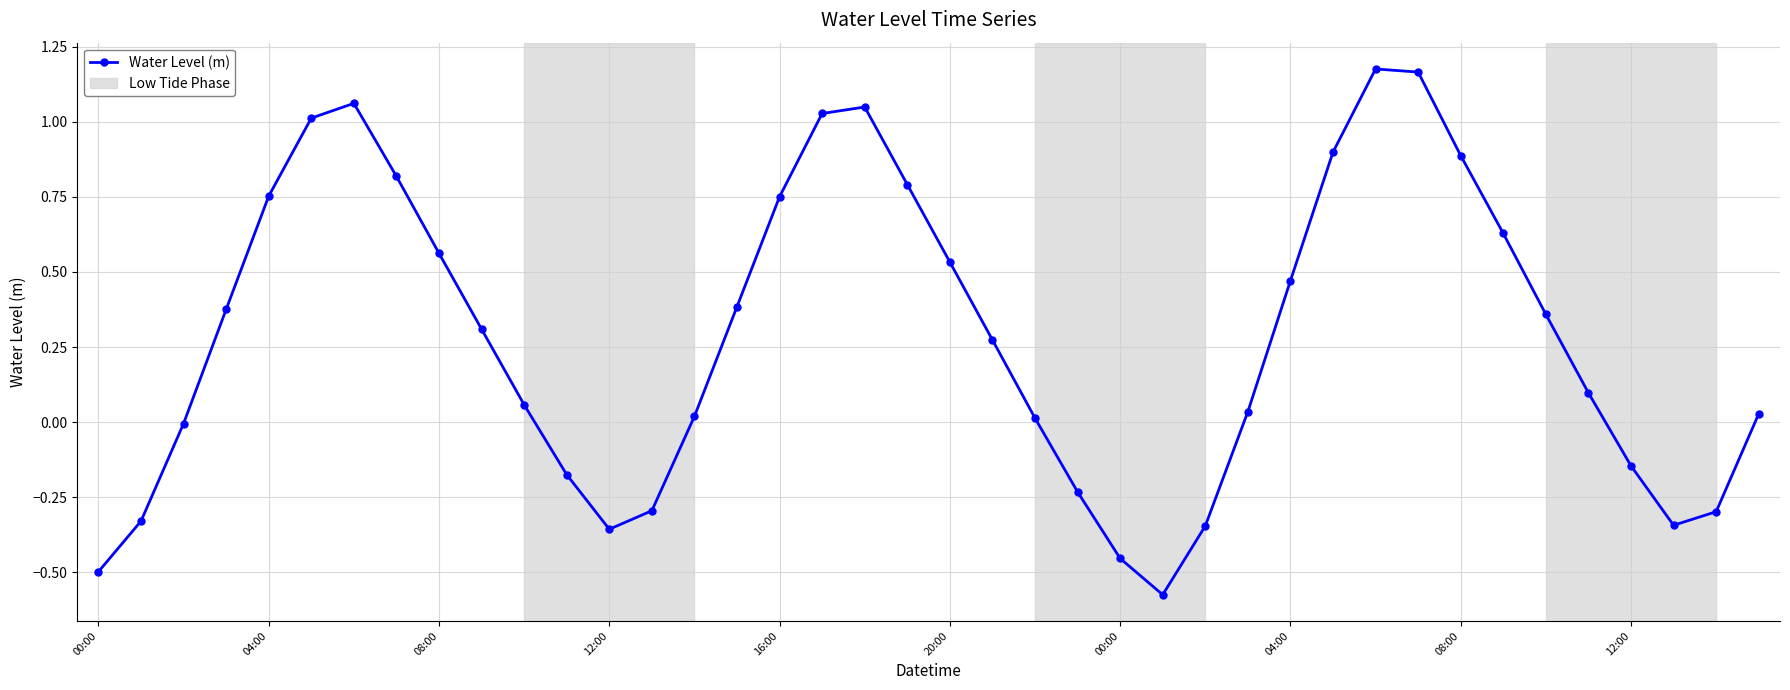

What is the difference between the second highest and minimum values?

1.7